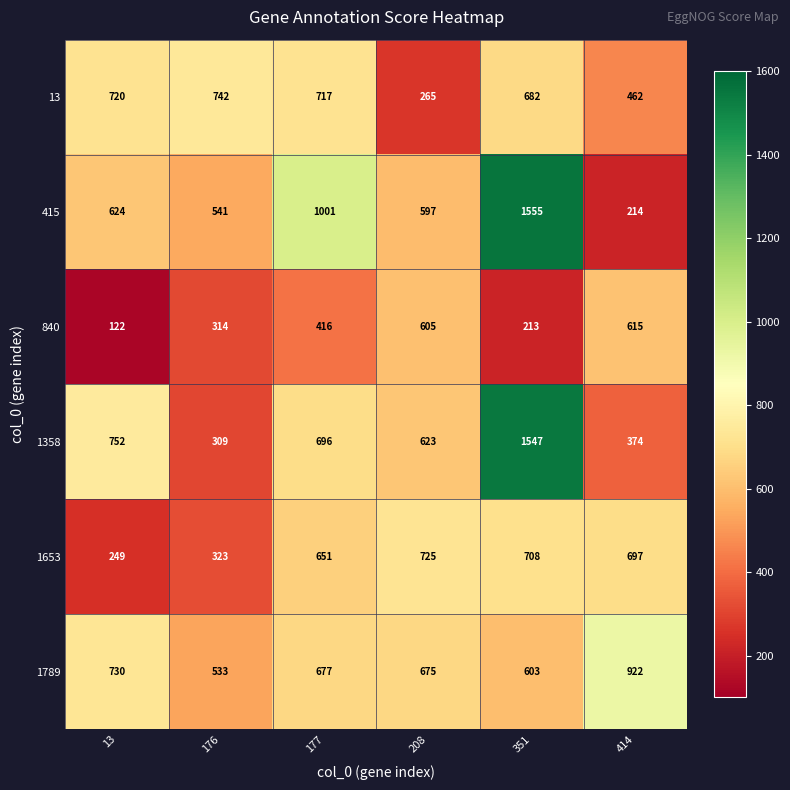

Count the number of data series in this chart.

6